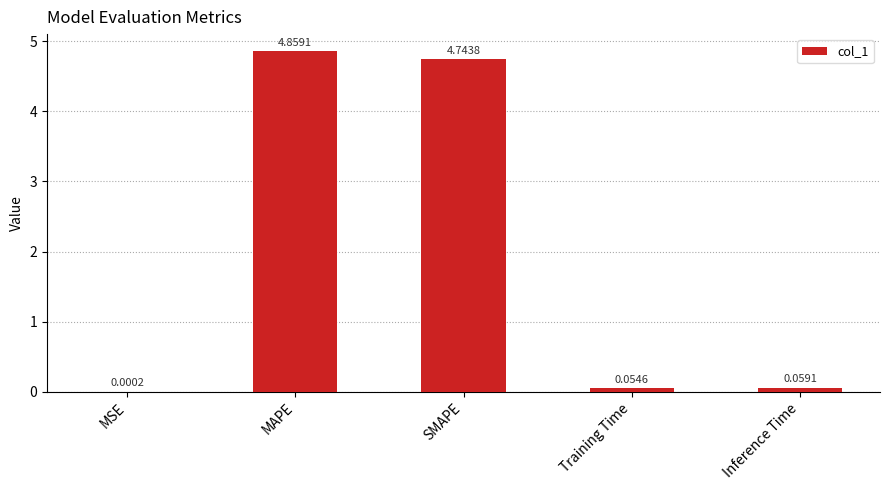

Which category has the highest value across all series?

MAPE